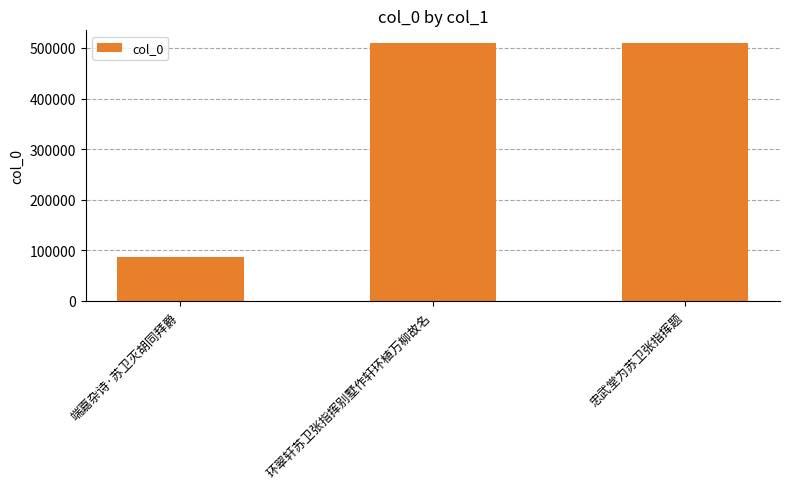

How many values are below 509281?

1